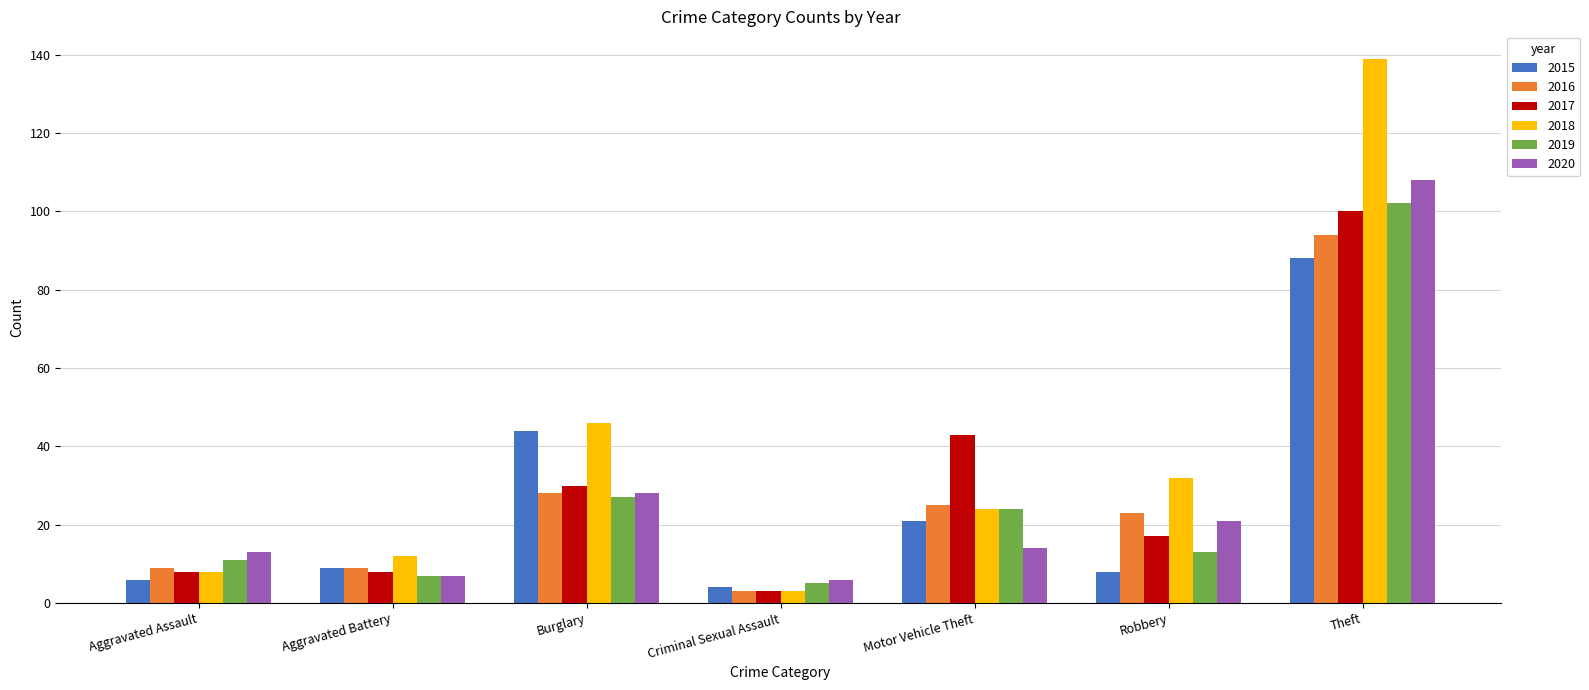

What is the label of the 3rd bar from the right?

Motor Vehicle Theft